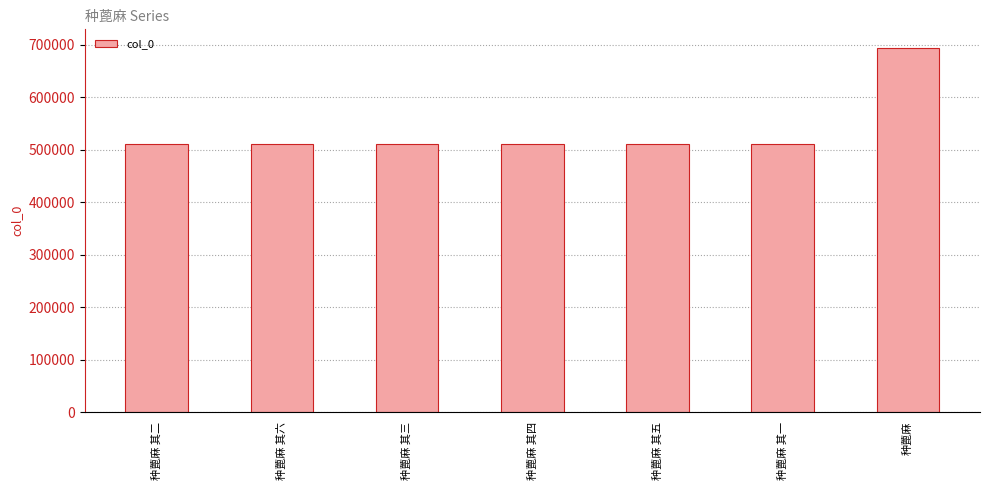

How many data points does each series have?

7